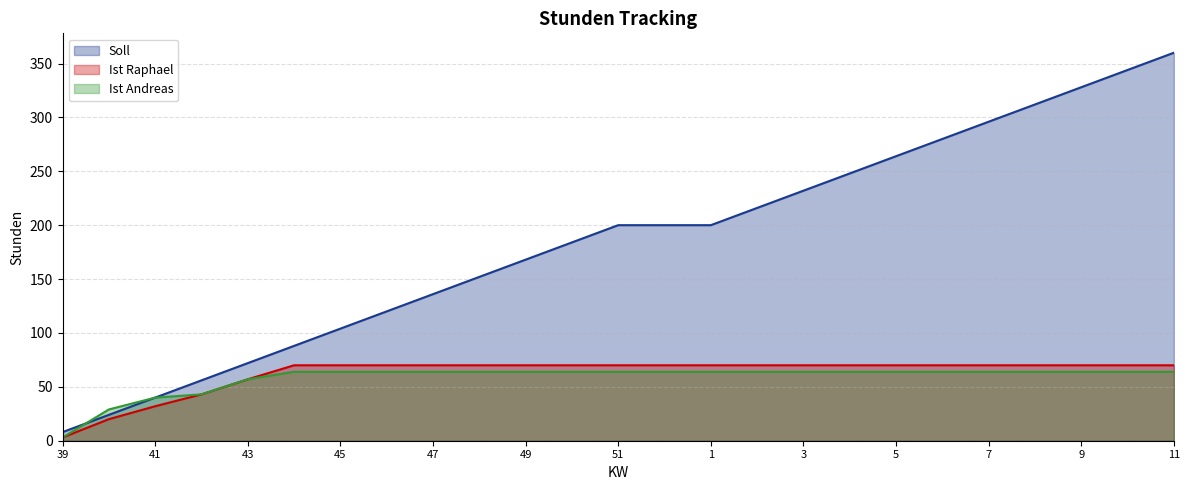

Rank the series at 10 from highest to lowest value.

Soll, Ist Raphael, Ist Andreas